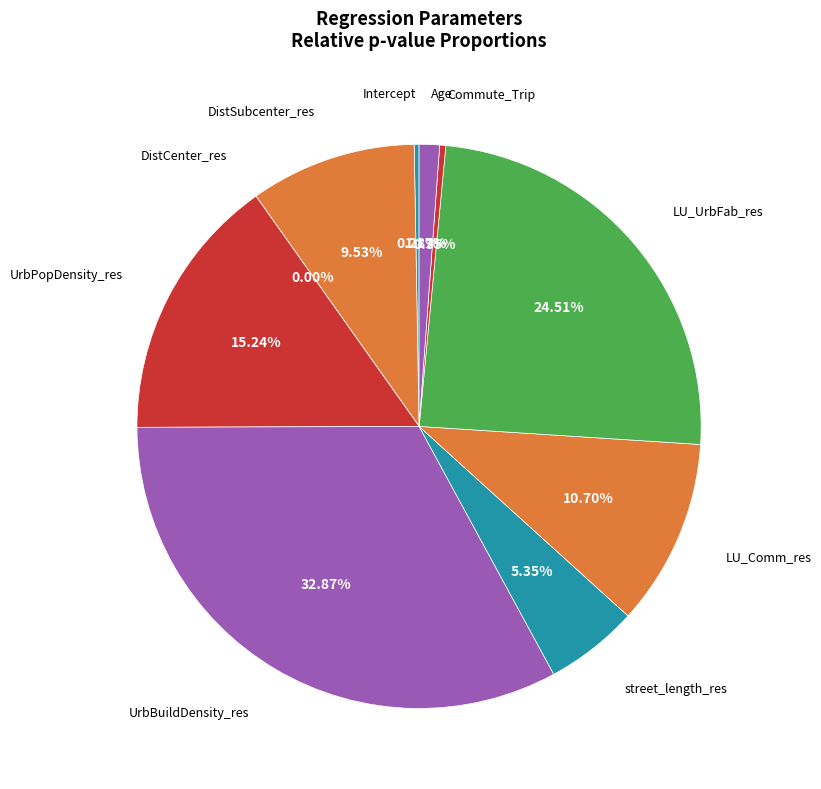

Rank the categories by value from lowest to highest.

DistCenter_res, Intercept, Commute_Trip, Age, street_length_res, DistSubcenter_res, LU_Comm_res, UrbPopDensity_res, LU_UrbFab_res, UrbBuildDensity_res